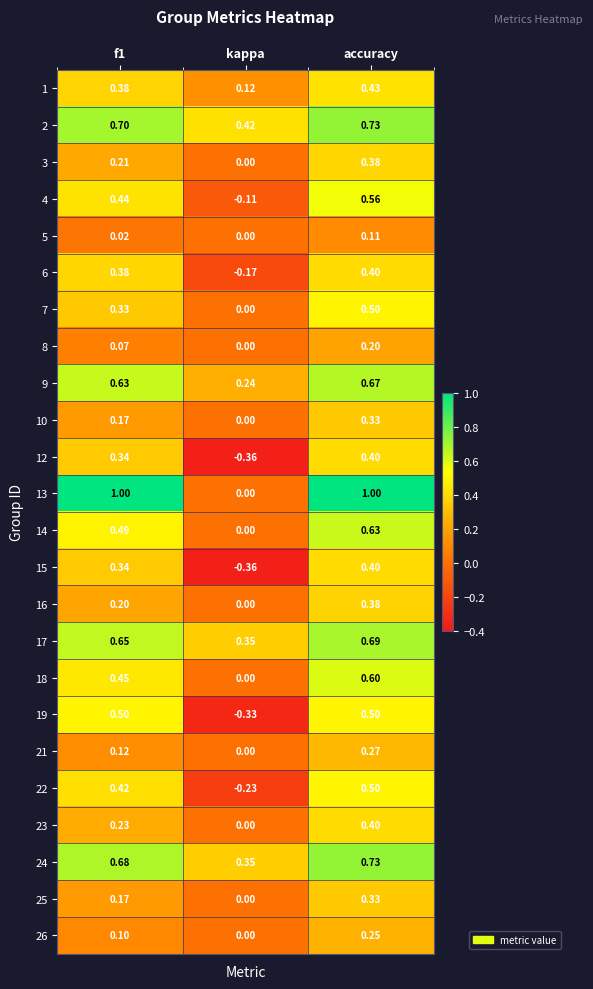

At which category is the sum across all series the highest?

accuracy